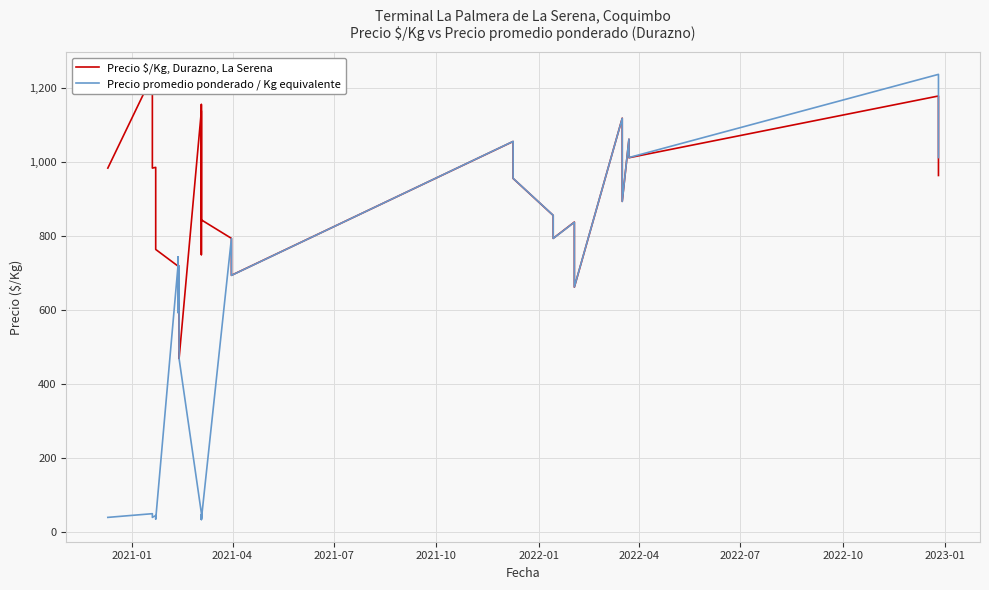

How many data points does each series have?

40